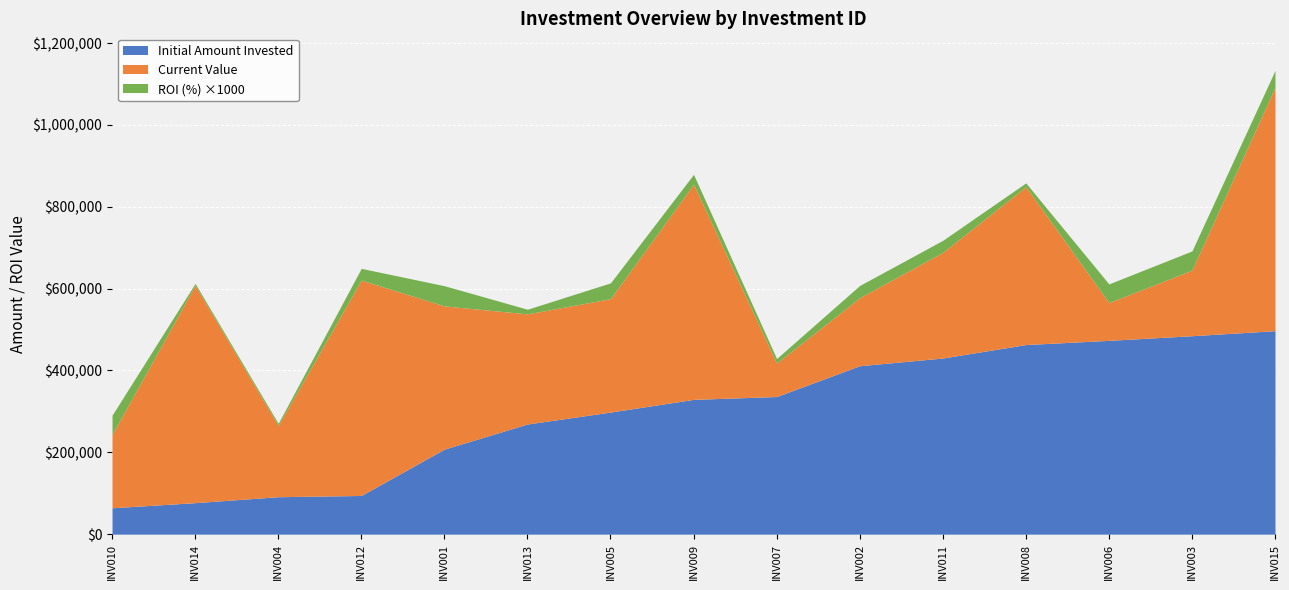

What is the average value of the Current Value series?

304689.1